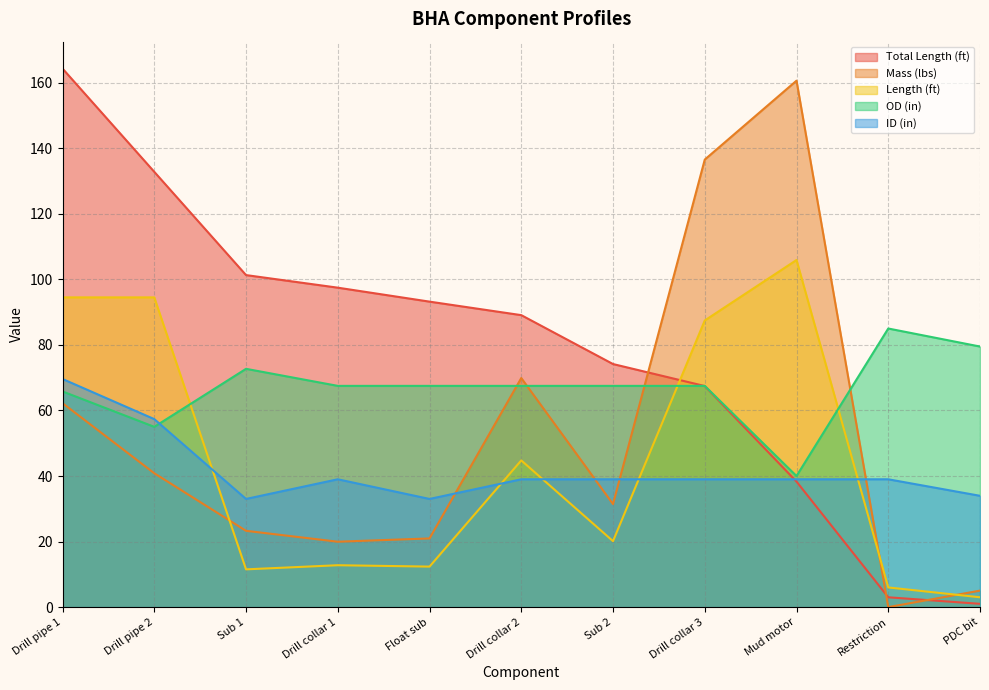

Reading left to right, transcribe all the data shown in this chart.

Total Length (ft): Drill pipe 1=164.3	Drill pipe 2=132.8	Sub 1=101.3	Drill collar 1=97.5	Float sub=93.2	Drill collar 2=89.1	Sub 2=74.2	Drill collar 3=67.5	Mud motor=38.3	Restriction=3.0	PDC bit=1.0
Mass (lbs): Drill pipe 1=62.2	Drill pipe 2=40.8	Sub 1=23.3	Drill collar 1=20.0	Float sub=21.0	Drill collar 2=69.9	Sub 2=31.4	Drill collar 3=136.5	Mud motor=160.6	Restriction=0.0	PDC bit=5.0
Length (ft): Drill pipe 1=94.5	Drill pipe 2=94.5	Sub 1=11.5	Drill collar 1=12.8	Float sub=12.4	Drill collar 2=44.8	Sub 2=20.1	Drill collar 3=87.4	Mud motor=105.9	Restriction=6.0	PDC bit=3.0
OD (in): Drill pipe 1=65.8	Drill pipe 2=55.0	Sub 1=72.7	Drill collar 1=67.5	Float sub=67.5	Drill collar 2=67.5	Sub 2=67.5	Drill collar 3=67.5	Mud motor=40.0	Restriction=85.0	PDC bit=79.5
ID (in): Drill pipe 1=69.6	Drill pipe 2=57.4	Sub 1=33.0	Drill collar 1=39.0	Float sub=33.0	Drill collar 2=39.0	Sub 2=39.0	Drill collar 3=39.0	Mud motor=39.0	Restriction=39.0	PDC bit=34.0